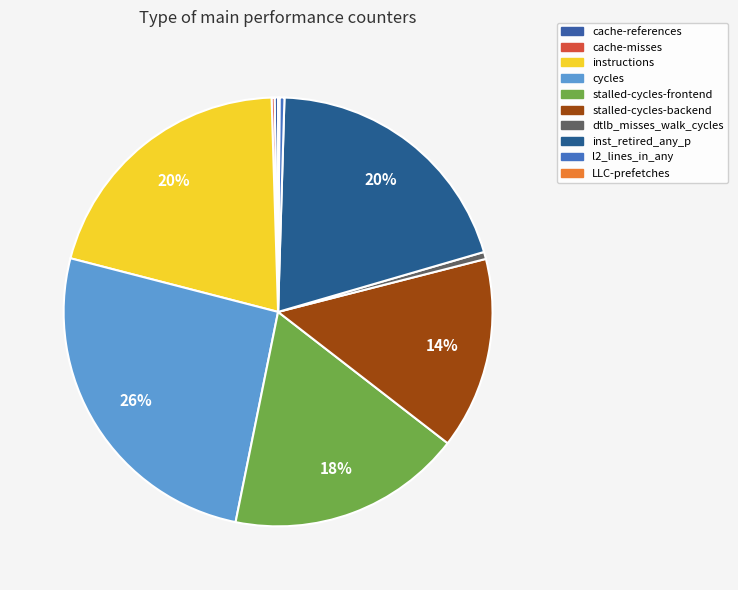

How many slices are in this pie chart?

10